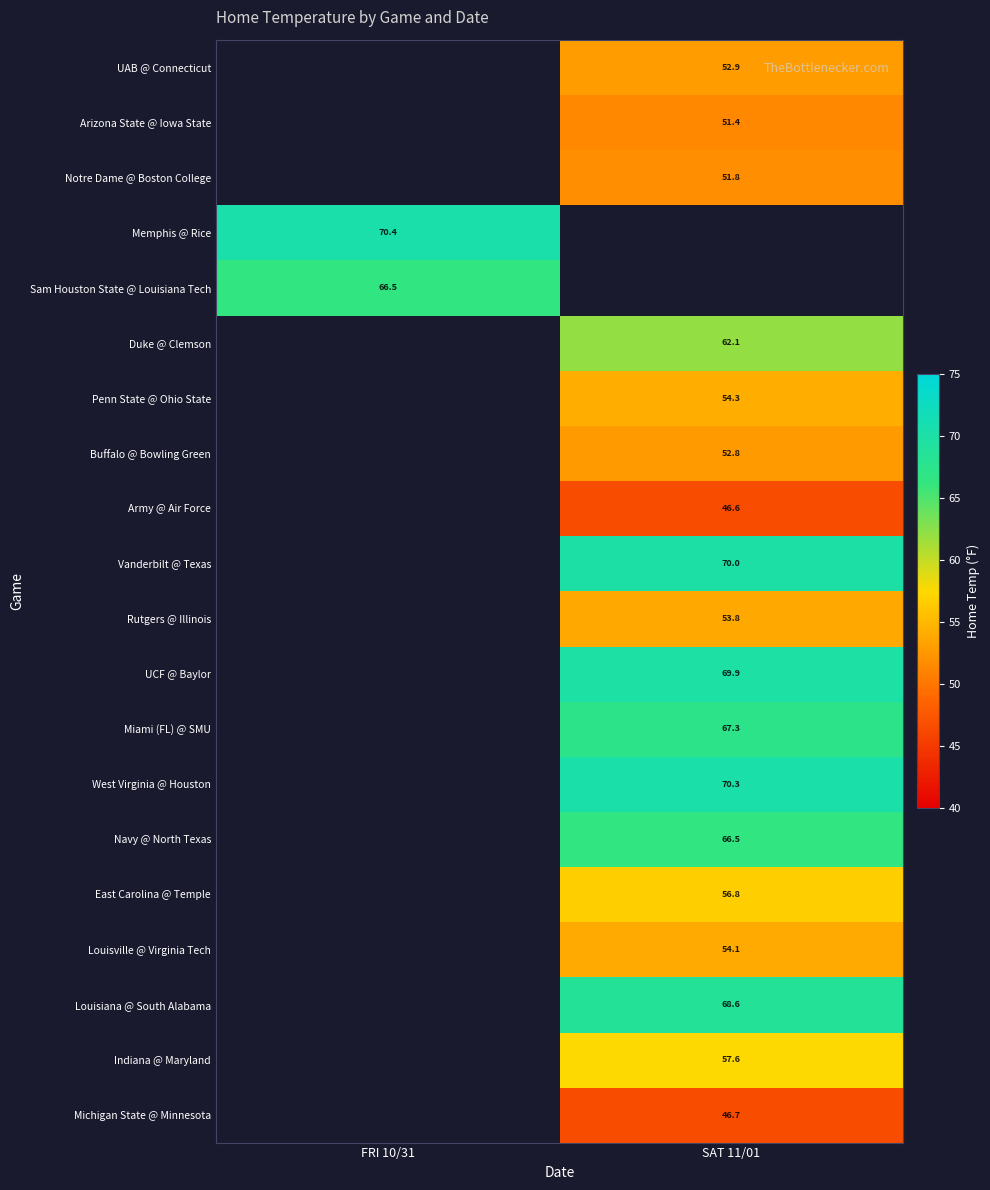

Is the value of Rutgers @ Illinois at SAT 11/01 greater than the value of Buffalo @ Bowling Green at SAT 11/01?

Yes